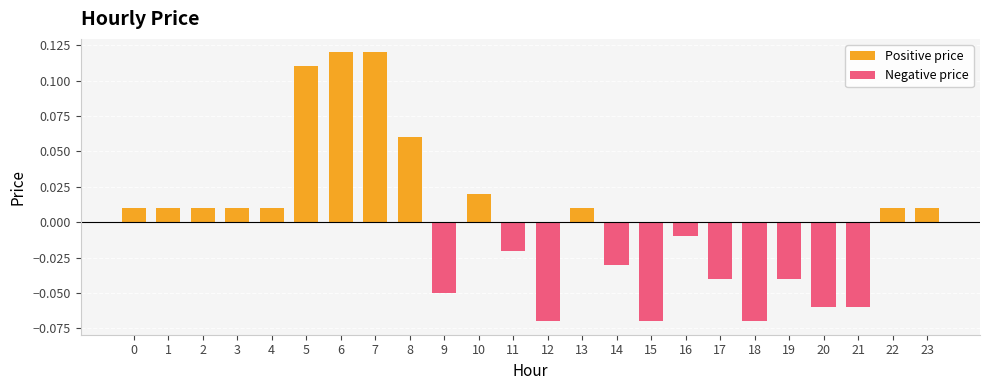

How many data points does each series have?

24